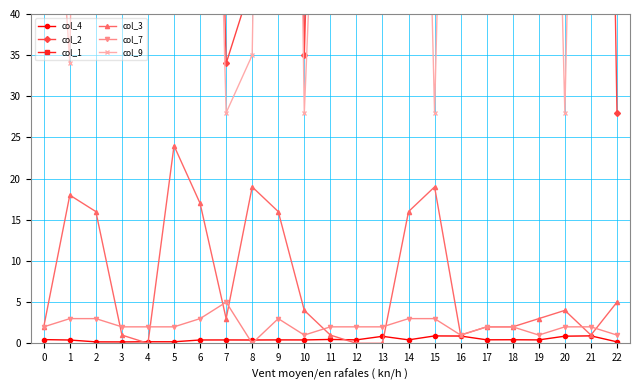

What is the difference between the maximum and minimum values in the col_9 series?

213.0